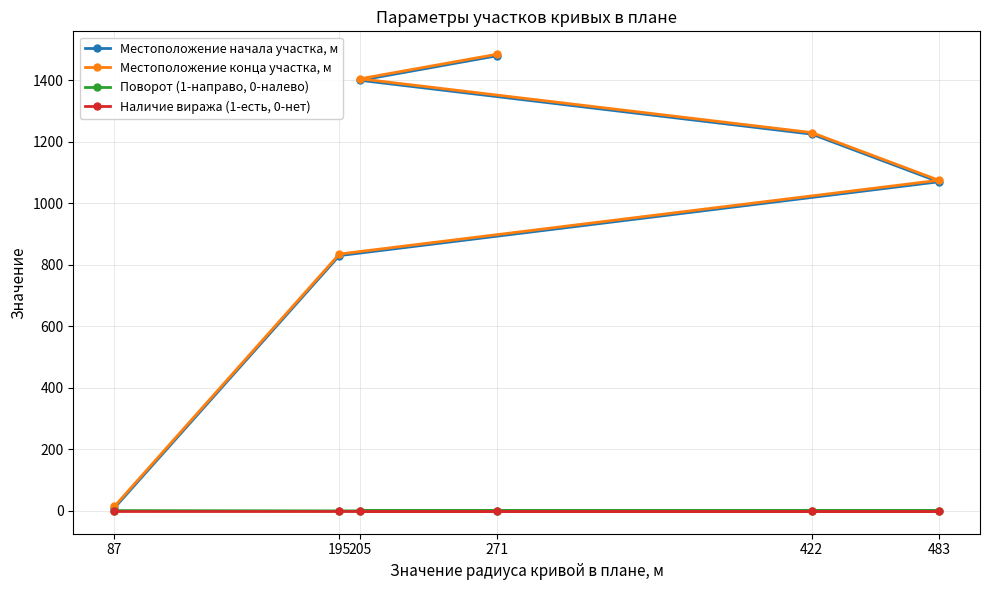

What is the total value across all series at 87?

26